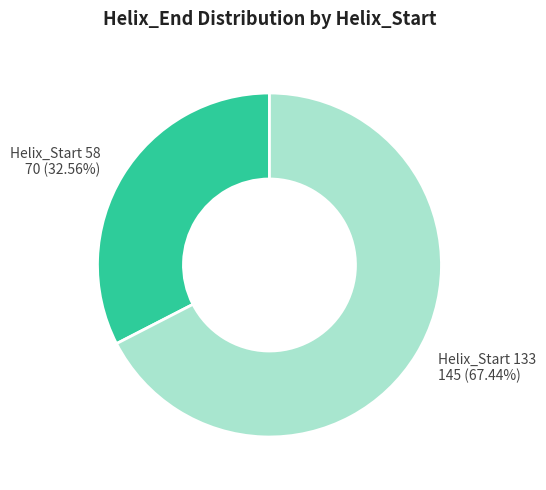

What percentage is NOT represented by Helix_Start 58?

67.4%